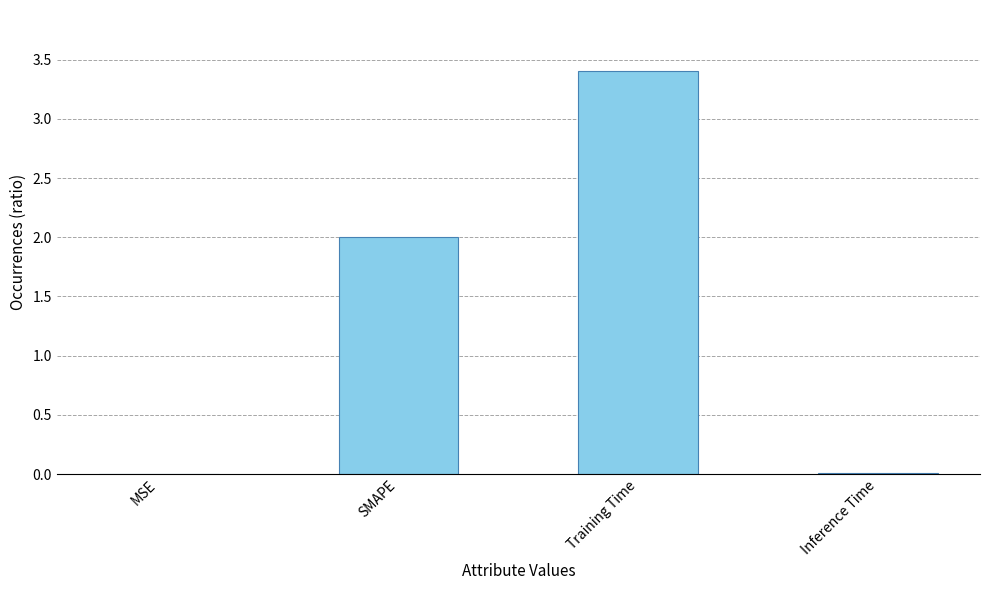

What is the change in value from MSE to SMAPE?

+2.0